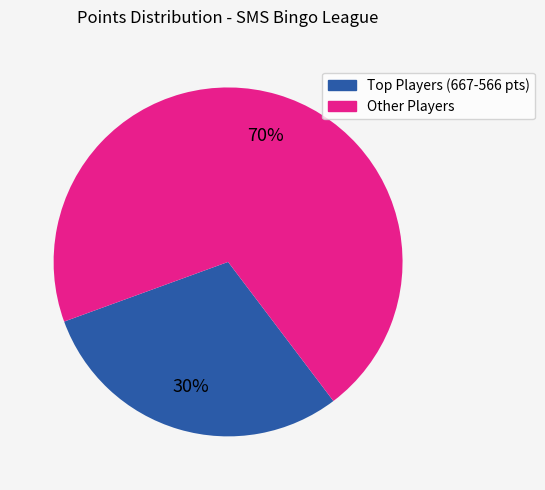

Is there any slice that represents more than half of the pie?

Yes